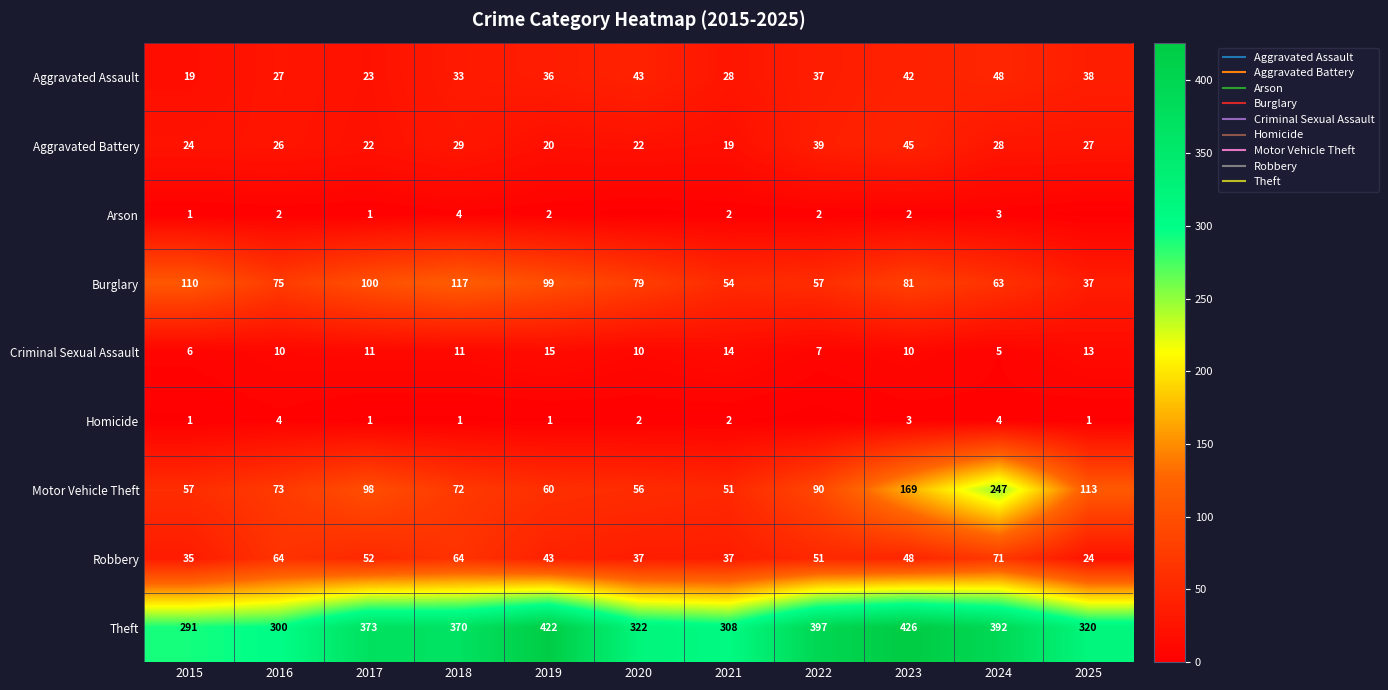

Rank the series by their maximum value, from highest to lowest.

Theft, Motor Vehicle Theft, Burglary, Robbery, Aggravated Assault, Aggravated Battery, Criminal Sexual Assault, Arson, Homicide